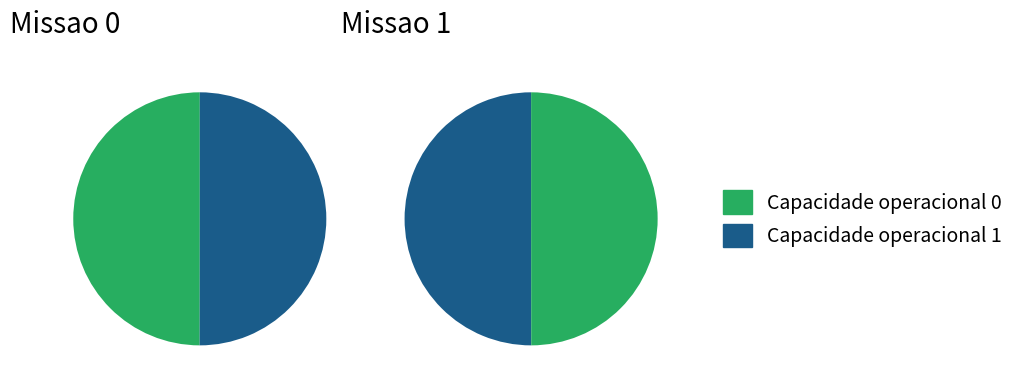

How much of the chart is everything except 1?

50.0%